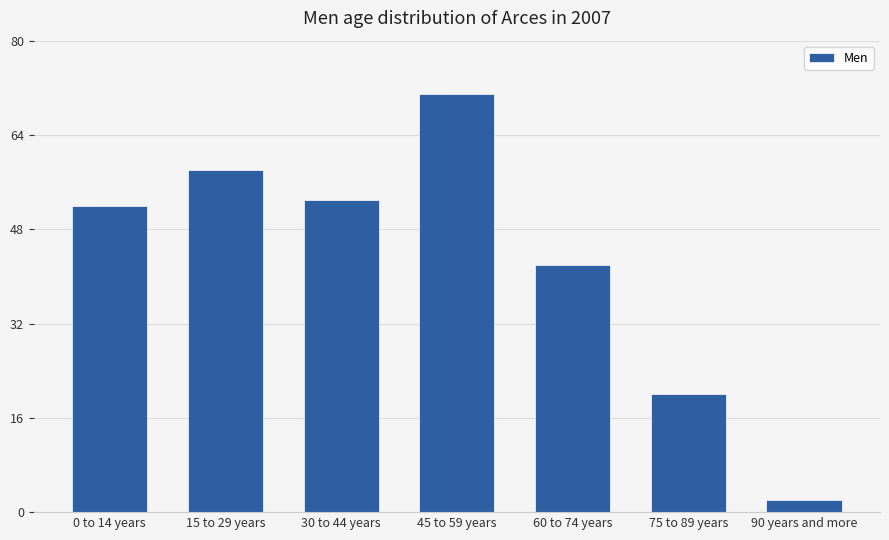

What is the difference between the maximum and minimum values?

69